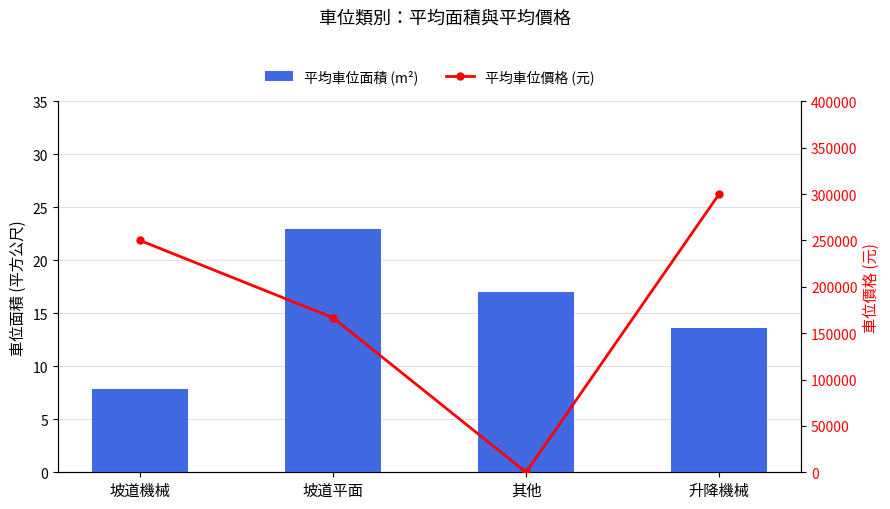

Rank the series at 坡道機械 from highest to lowest value.

平均車位價格 (元), 平均車位面積 (m²)